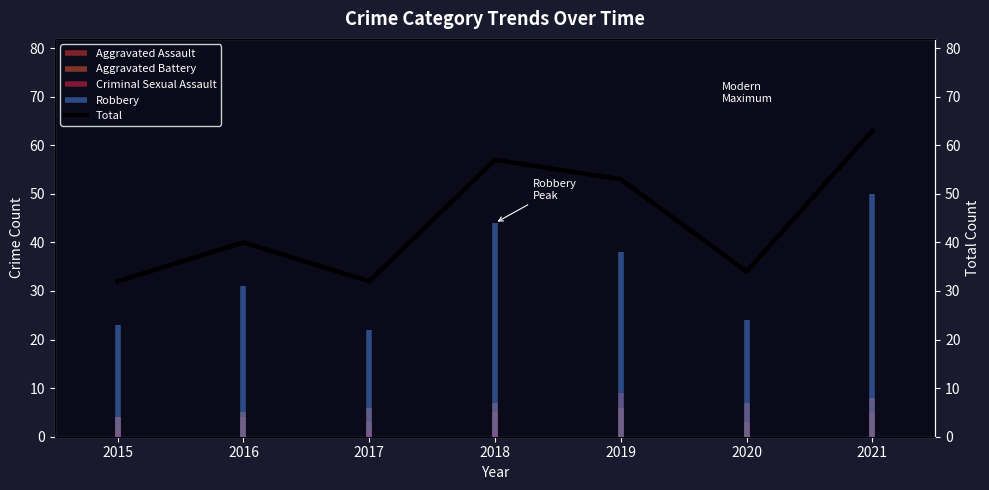

Does the chart have visible grid lines?

No